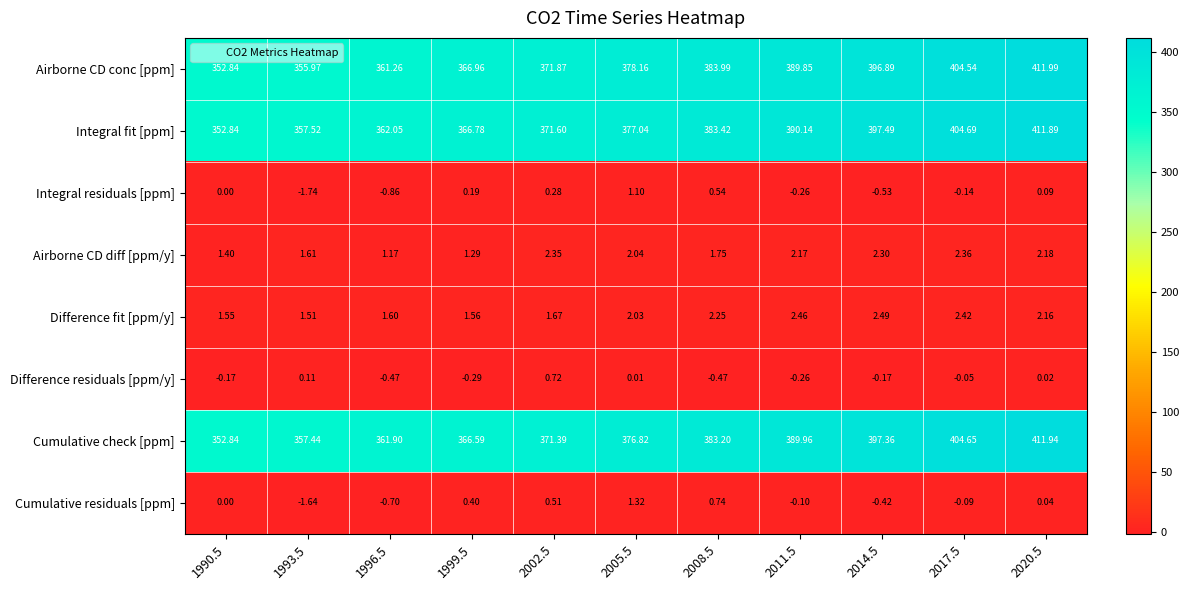

At how many categories does at least one series exceed 309?

11